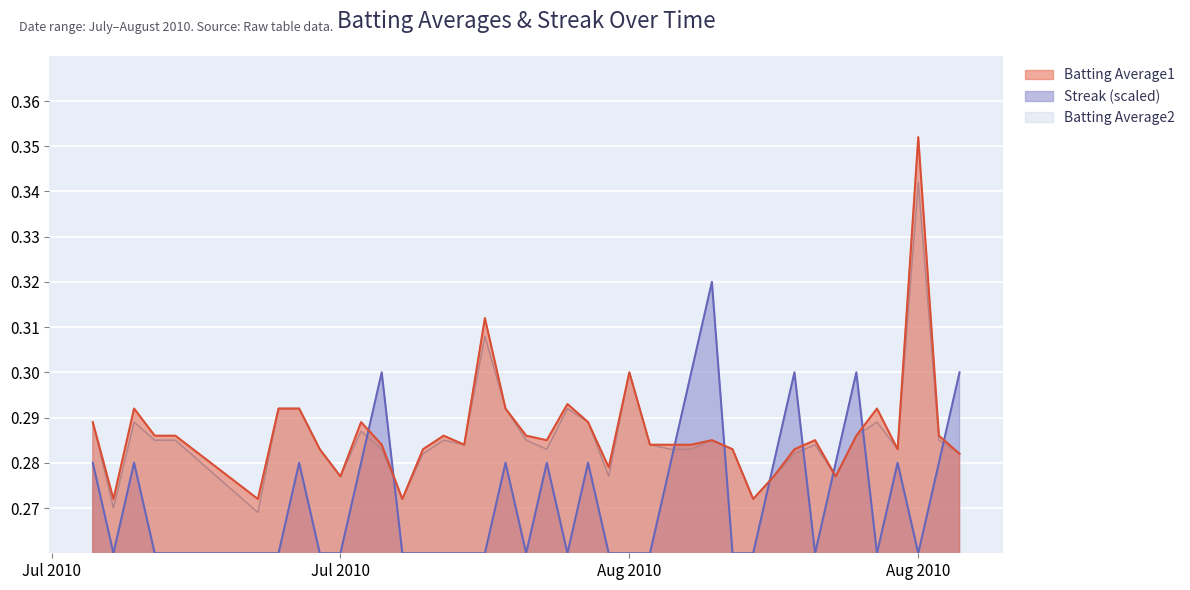

At which category is the sum across all series the highest?

Aug 2010